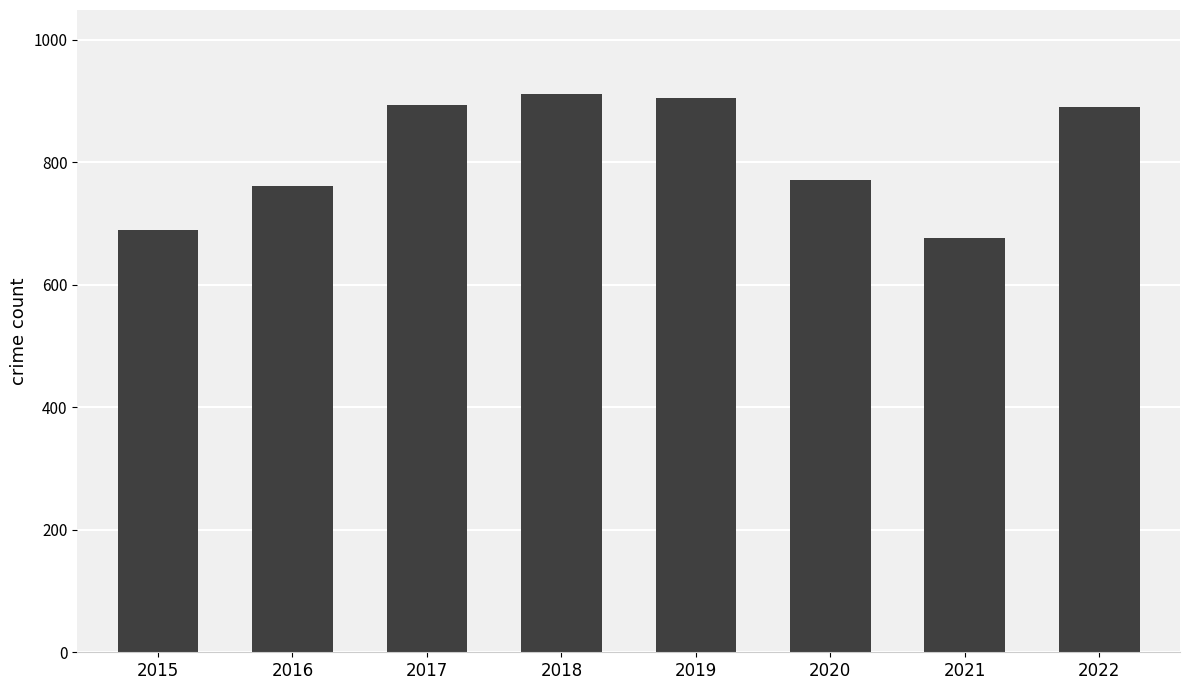

What is the change in value from 2017 to 2020?

-122